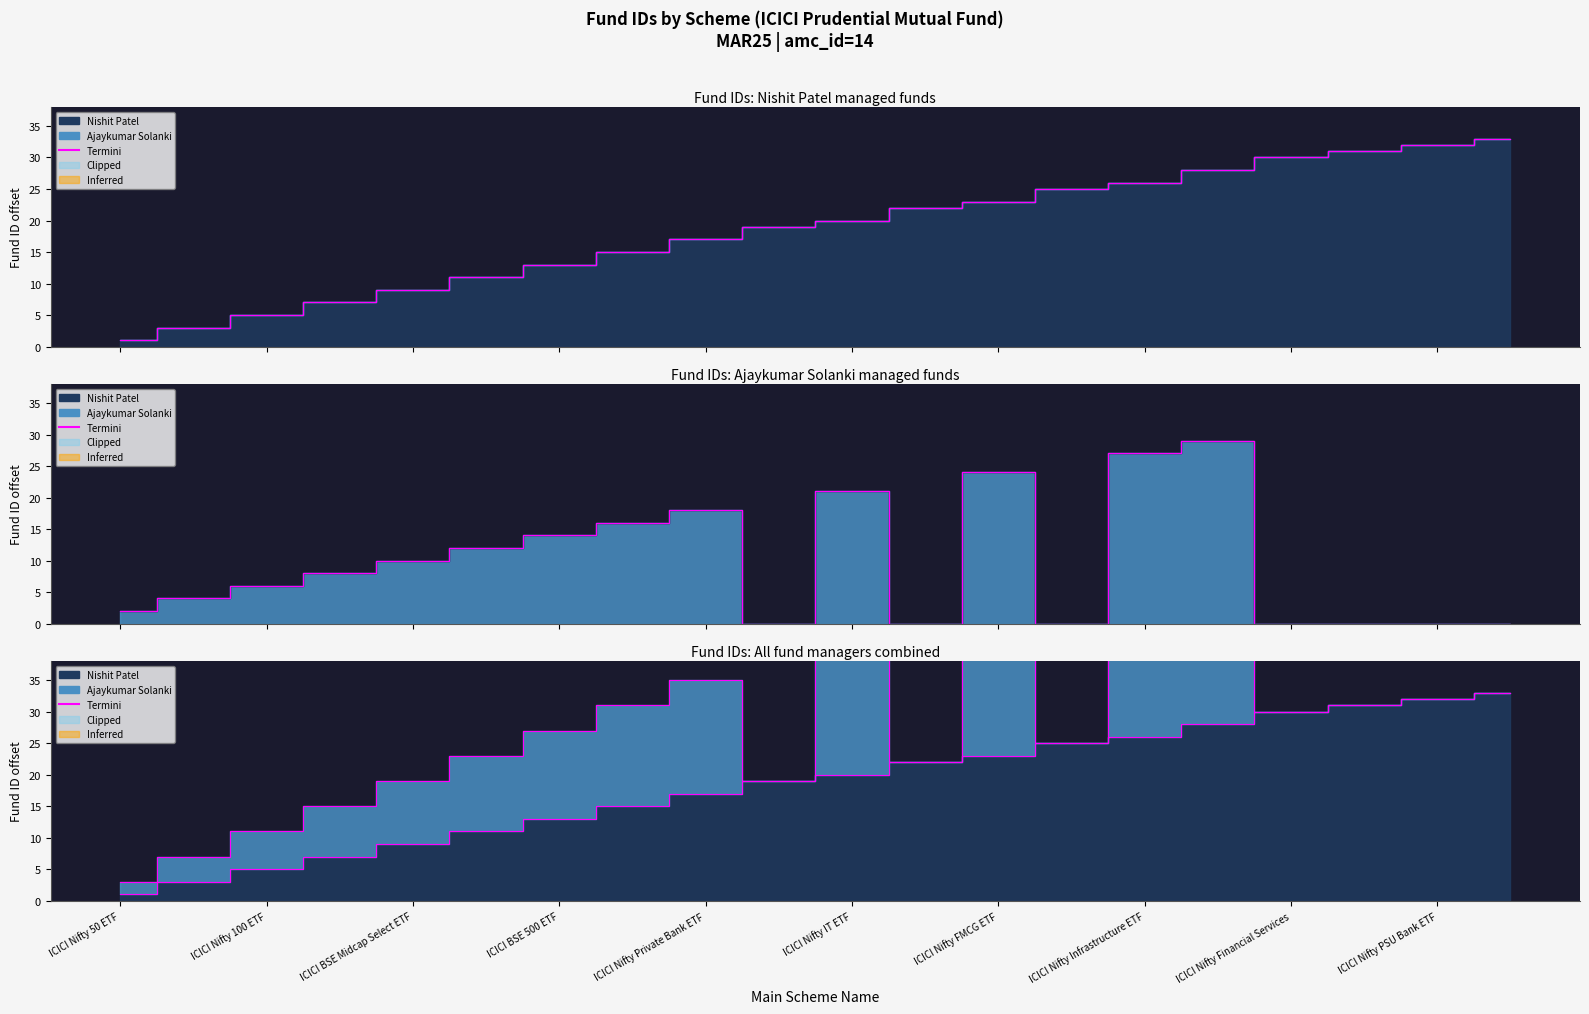

What is the label of the 13th point from the right?

ICICI Nifty Infrastructure ETF